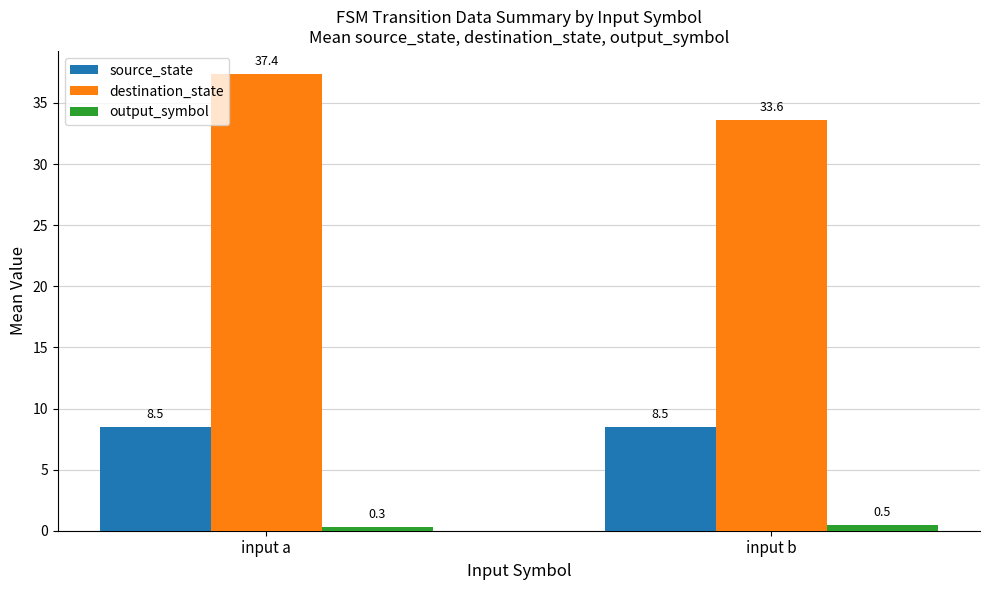

Is the value of destination_state at input a greater than the value of source_state at input a?

Yes